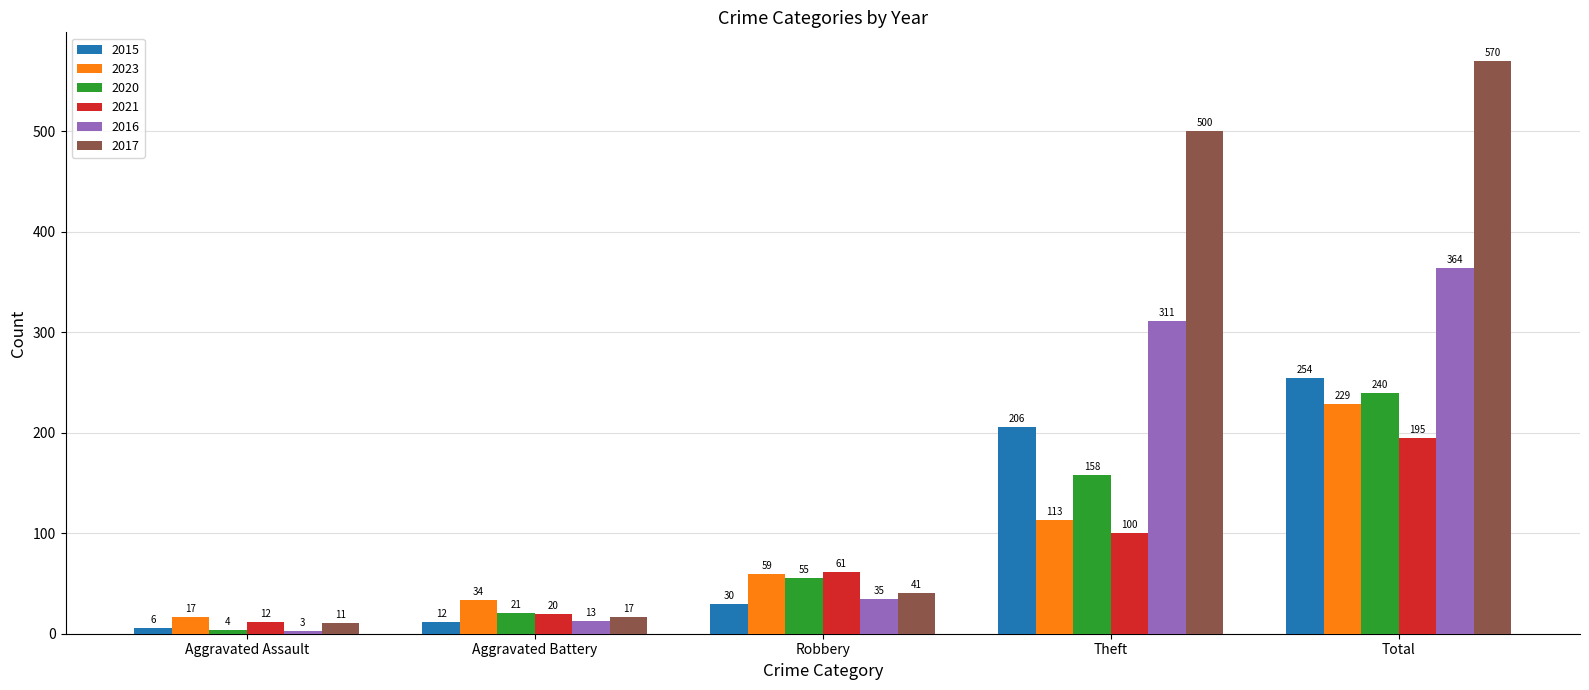

Reading left to right, transcribe all the data shown in this chart.

2015: 6	12	30	206	254
2023: 17	34	59	113	229
2020: 4	21	55	158	240
2021: 12	20	61	100	195
2016: 3	13	35	311	364
2017: 11	17	41	500	570